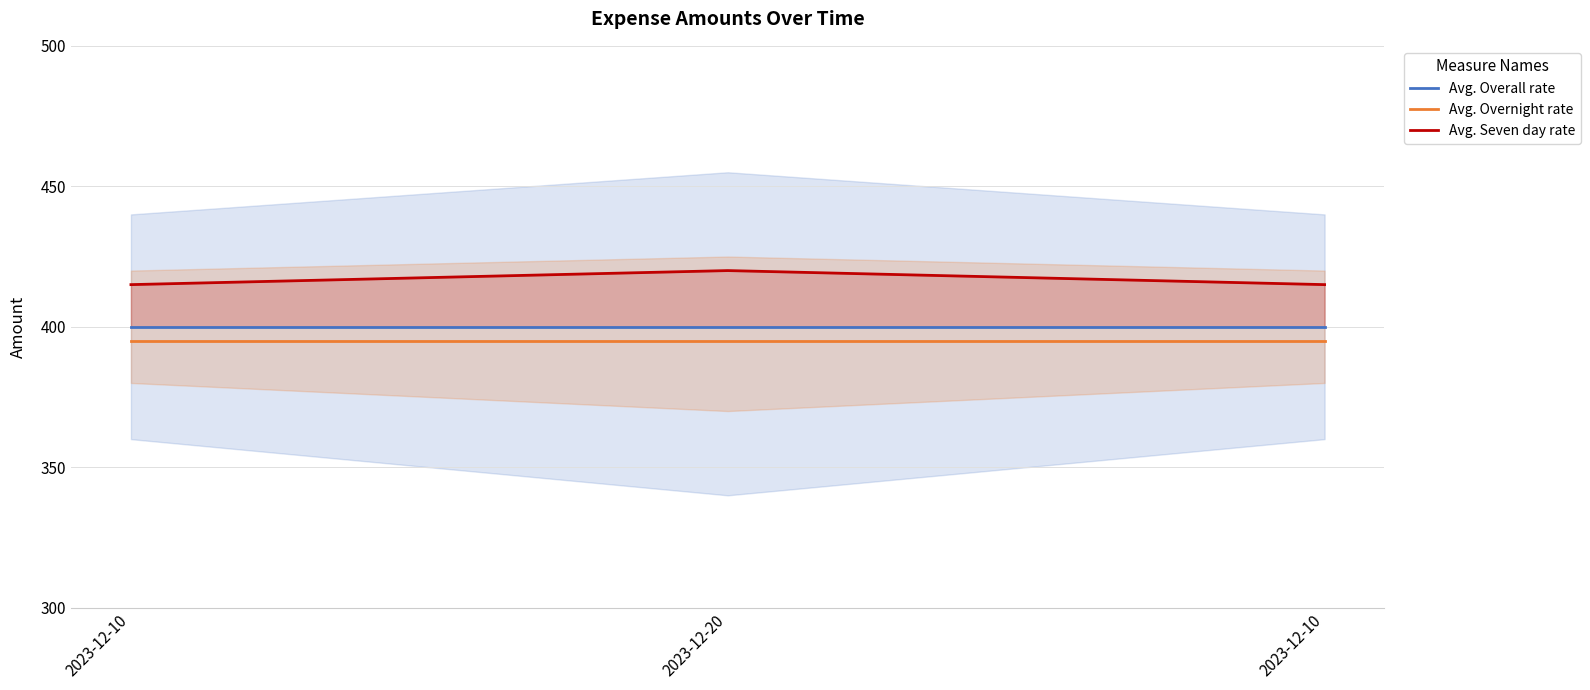

At which category is the sum across all series the highest?

2023-12-20